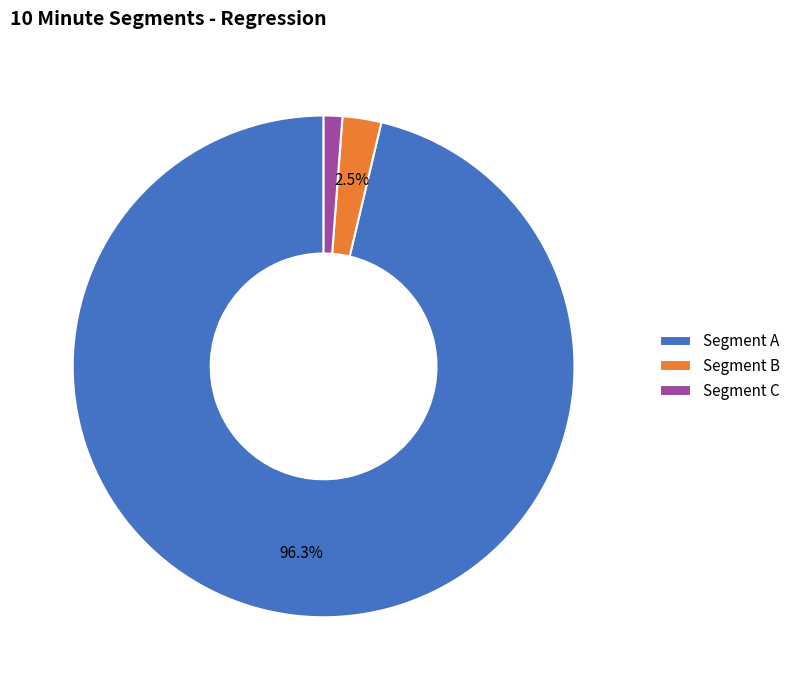

What is the smallest slice in the pie chart?

Segment C